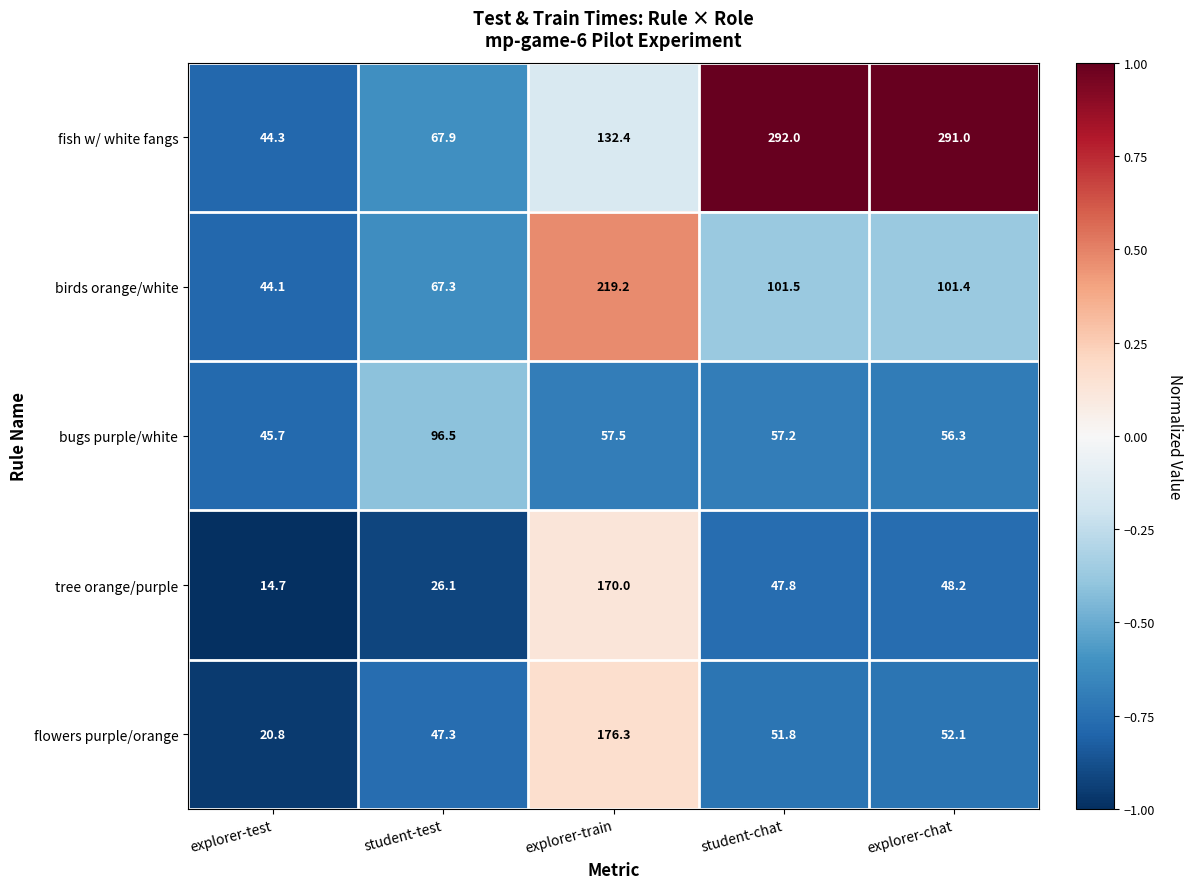

Which series changed the most between explorer-test and student-chat?

fish w/ white fangs